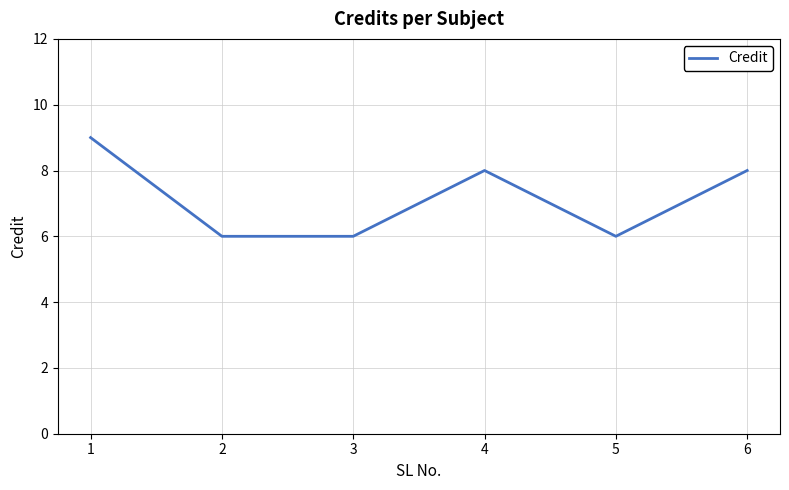

Reading right to left, list all the values displayed in this chart.

6=8	5=6	4=8	3=6	2=6	1=9